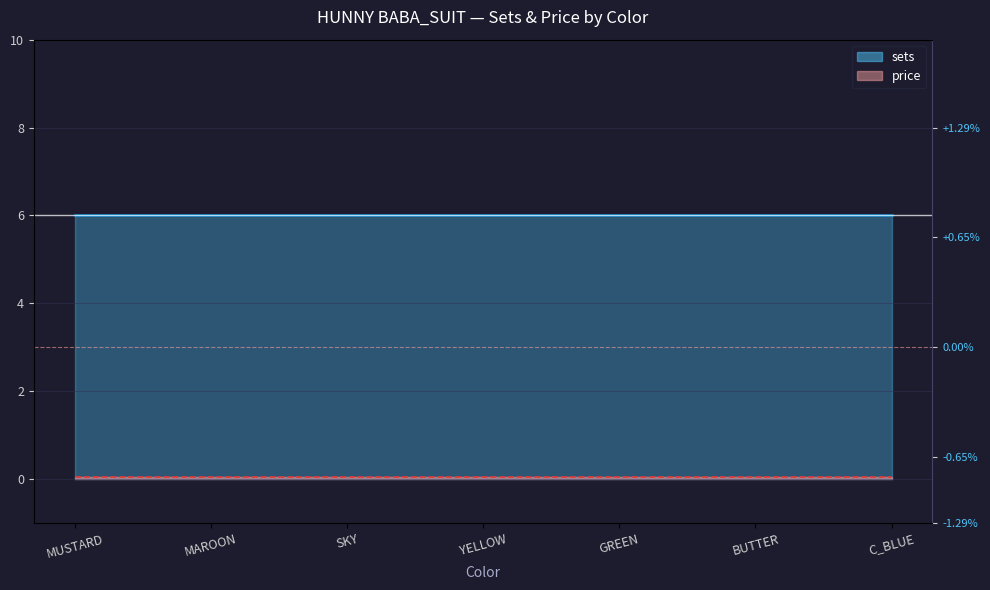

True or false: sets_line and price_line cross at least once.

False